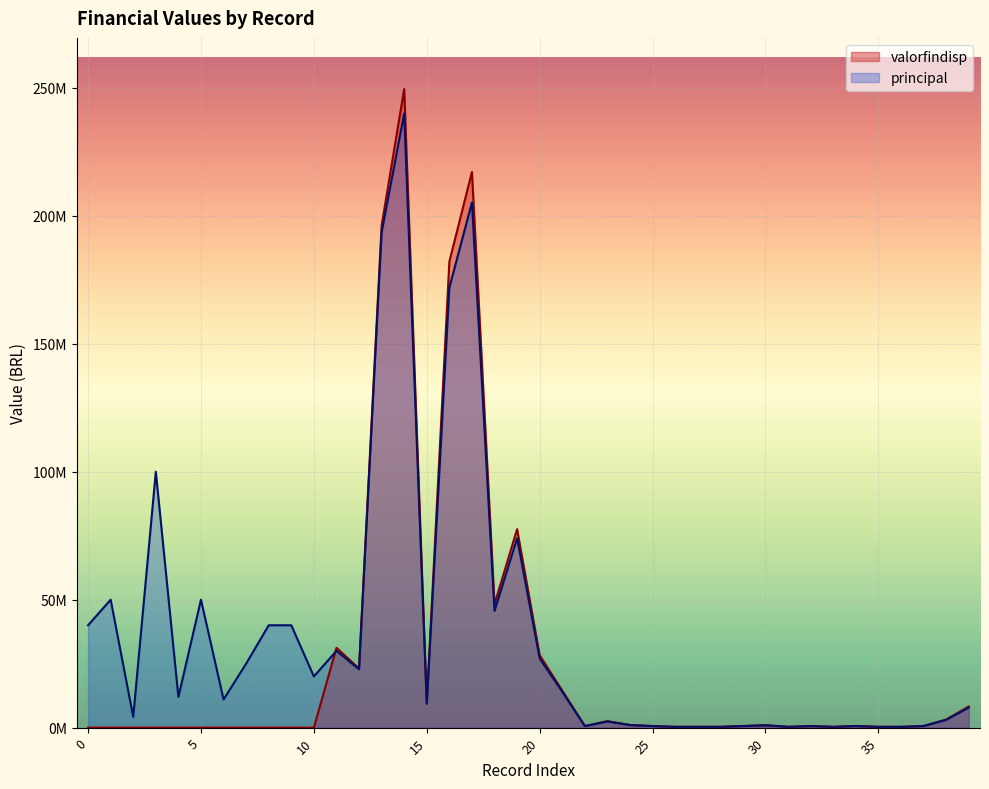

What is the spread (max minus min) of values at 4?

12000000.0